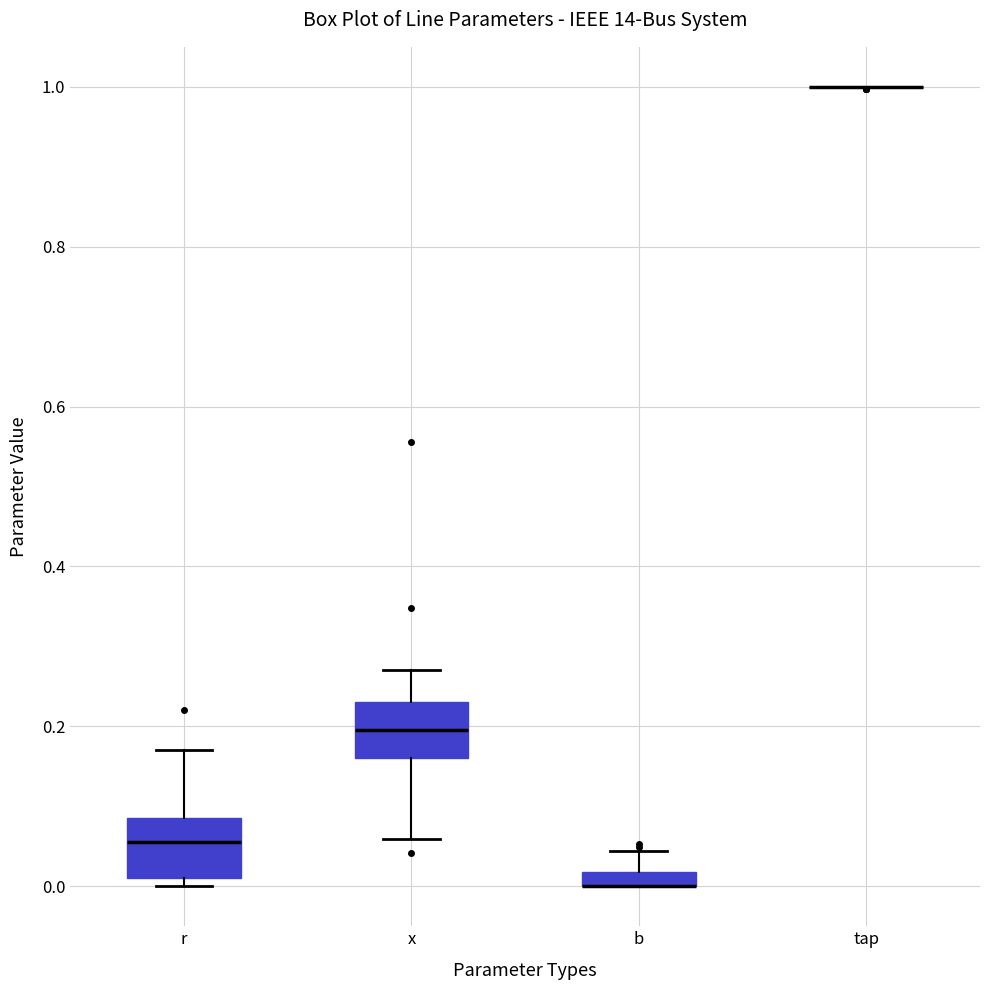

Where is the lower edge of the box for b on the y-axis? The values are not printed on the chart, so give them approximately, as read against the axis.

0.00